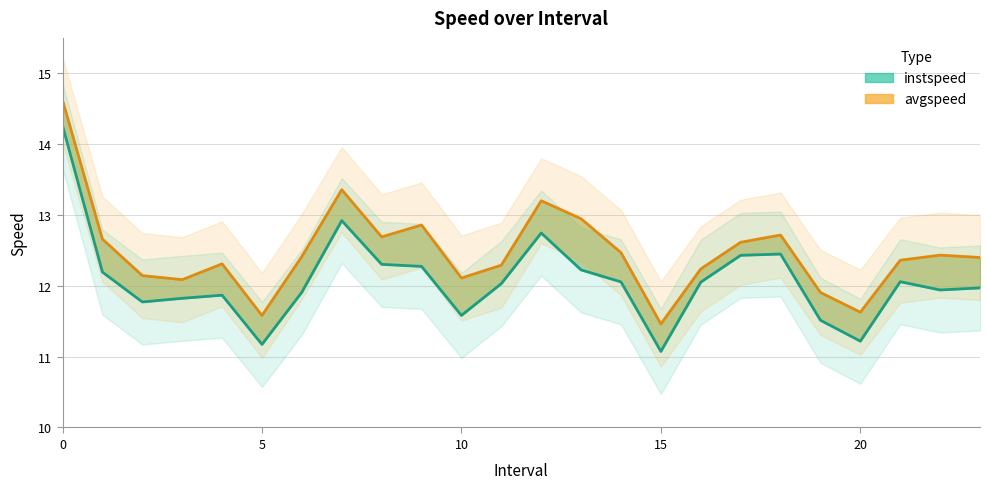

The value of instspeed at 13 is 12.2. True or false?

True